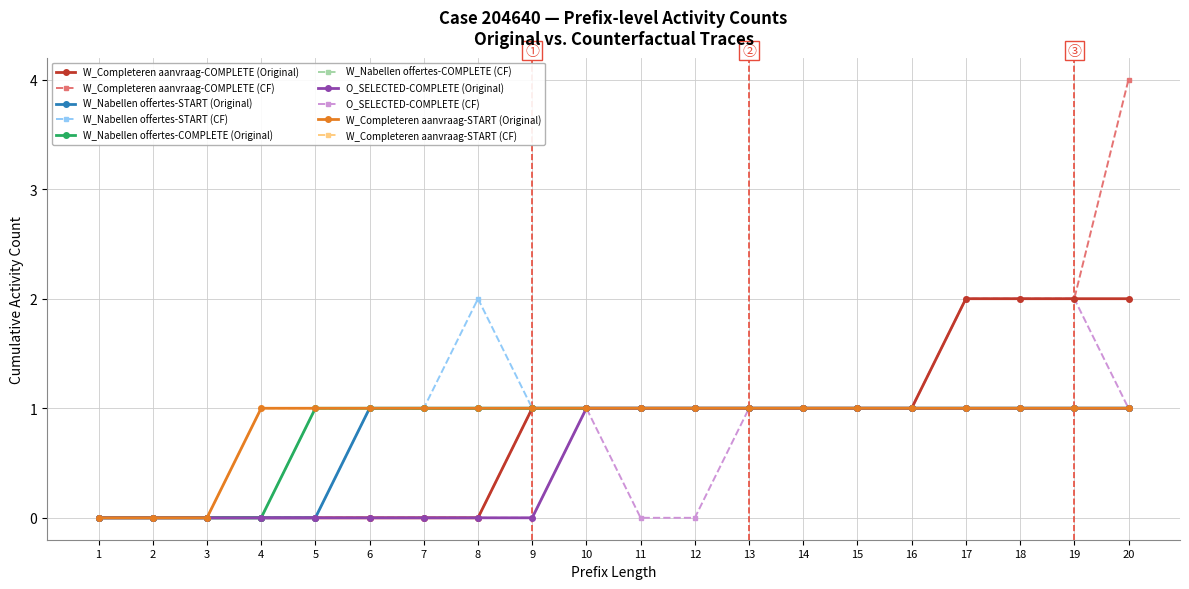

At which label does W_Nabellen offertes-COMPLETE (Original) reach its minimum?

1